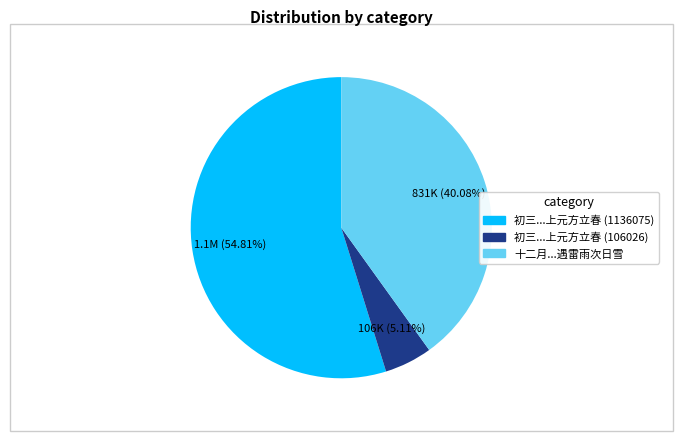

Does any single category account for the majority?

Yes